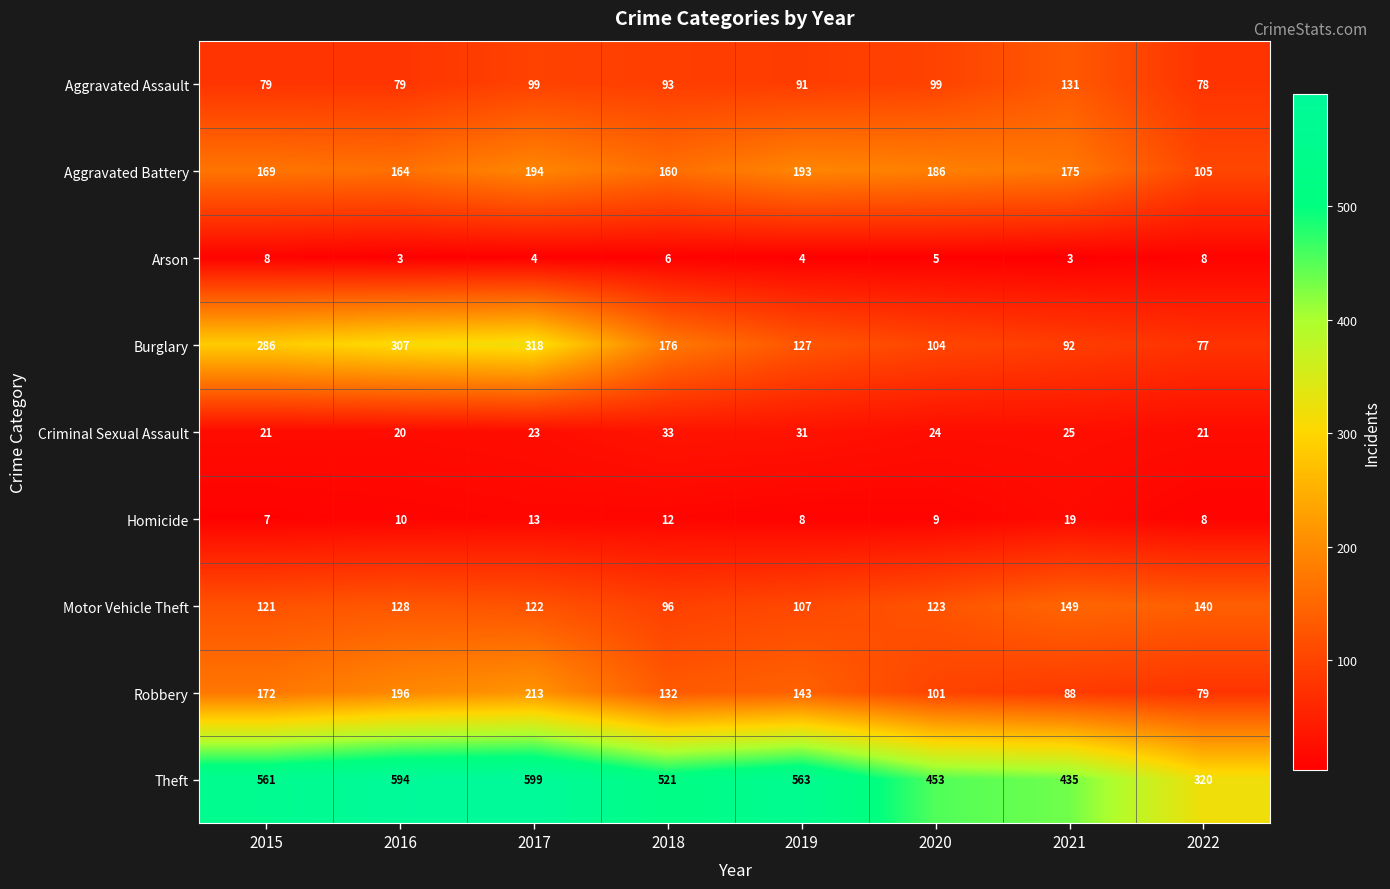

What is the spread (max minus min) of values at 2022?

312